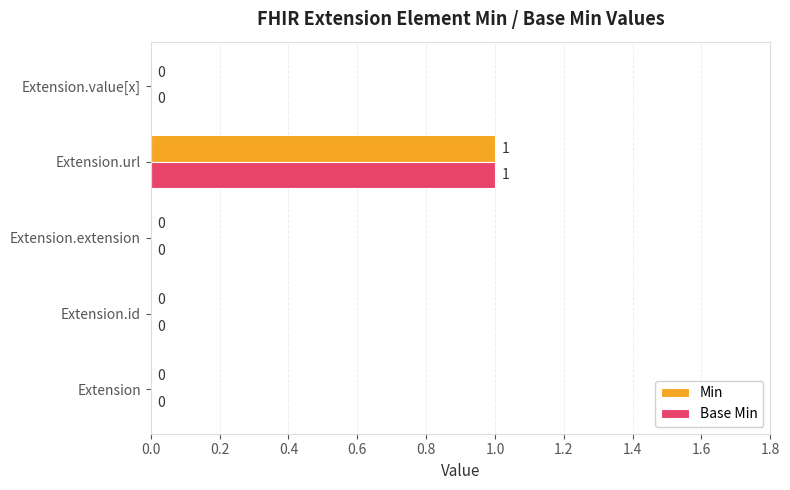

At which category is the sum across all series the highest?

Extension.url